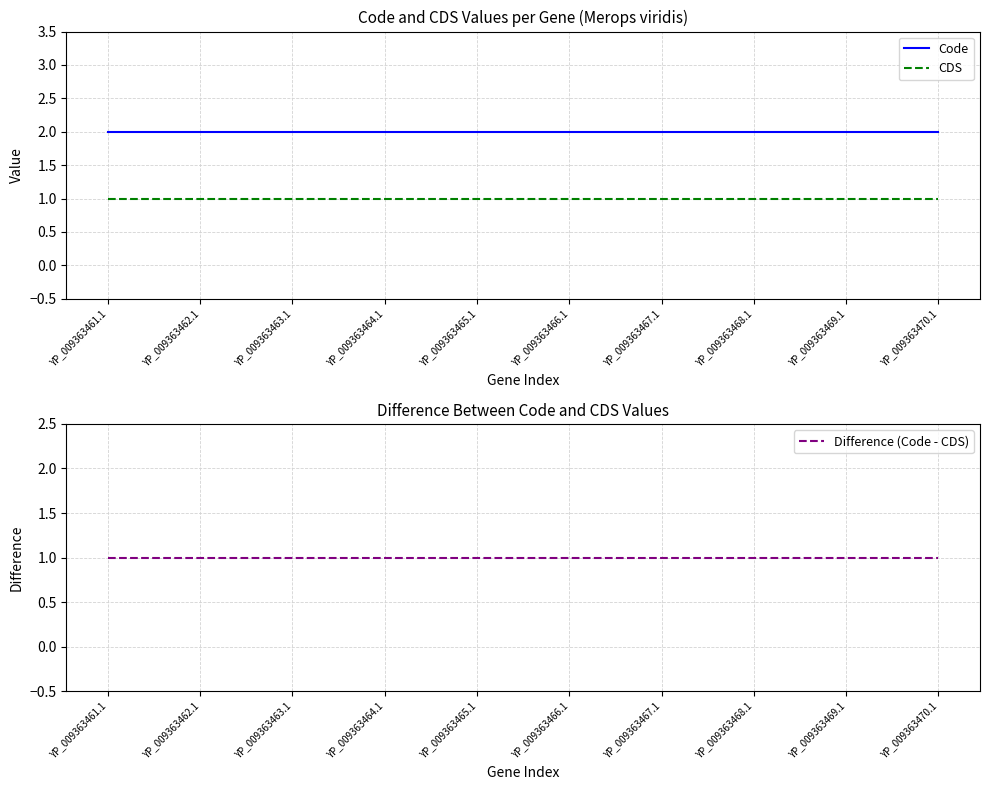

Which series has the largest total across all categories?

Code